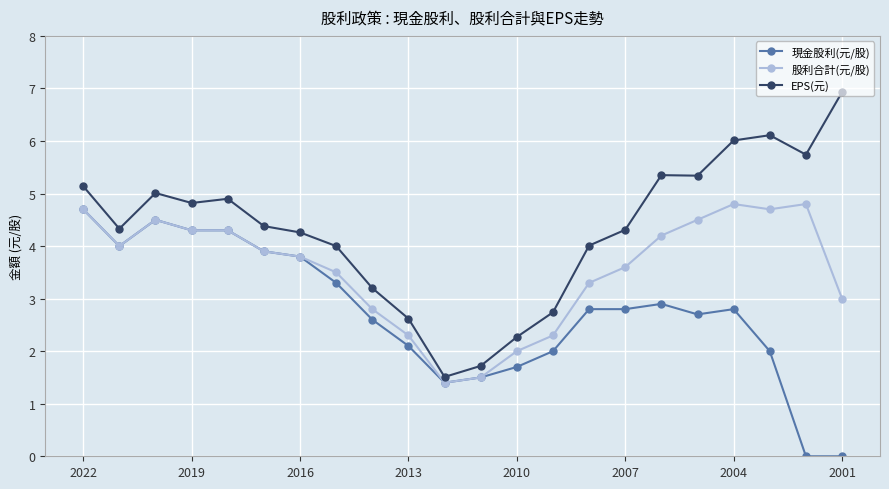

List the series in order of their overall mean, highest first.

EPS(元), 股利合計(元/股), 現金股利(元/股)